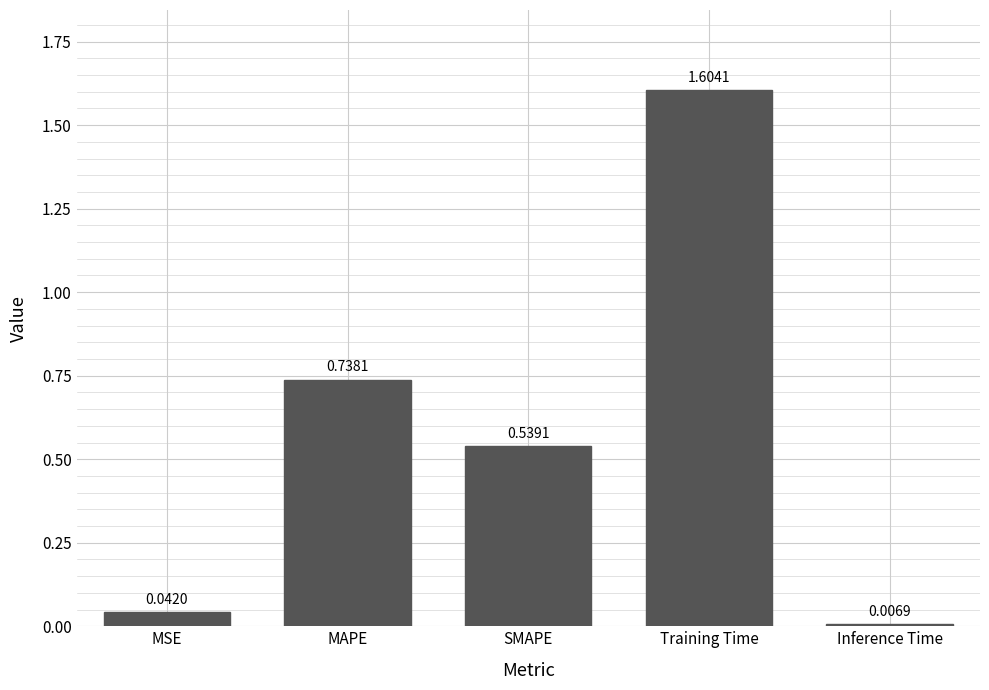

Where is the data nearest to the value 0?

Inference Time